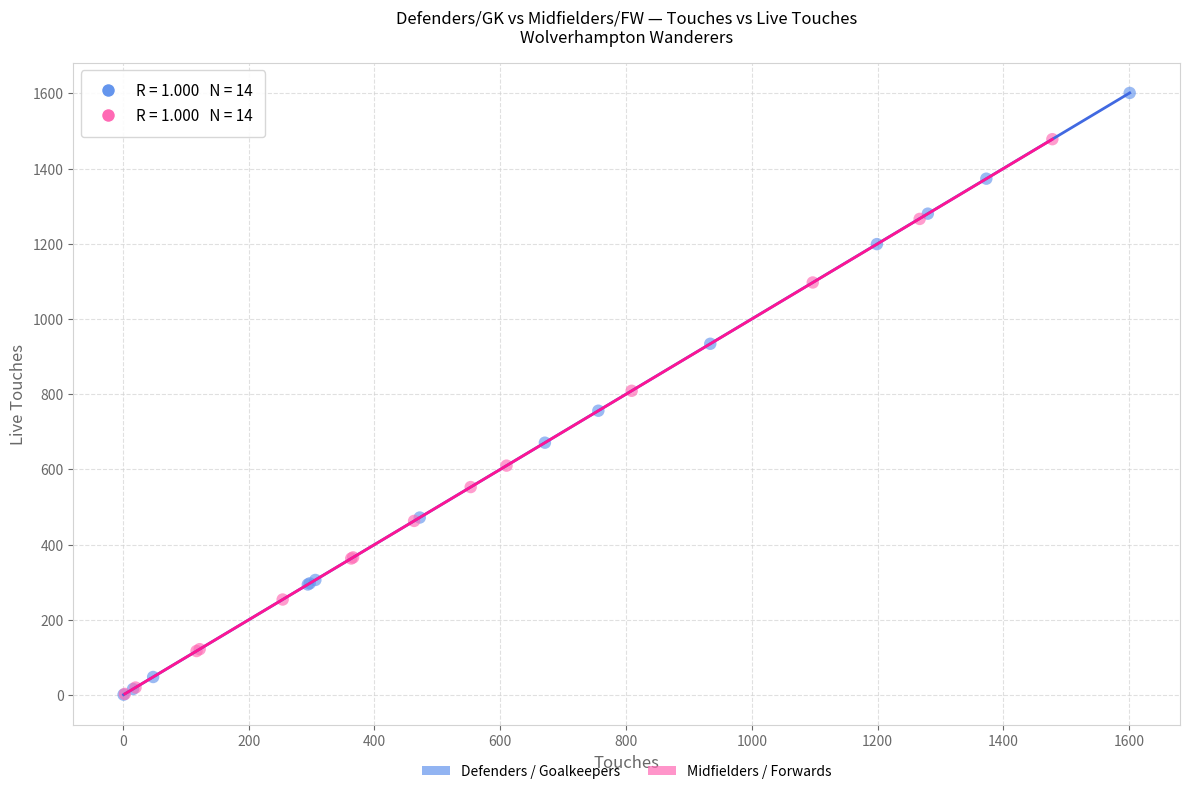

Which series has the widest spread of Y values?

Defenders / Goalkeepers